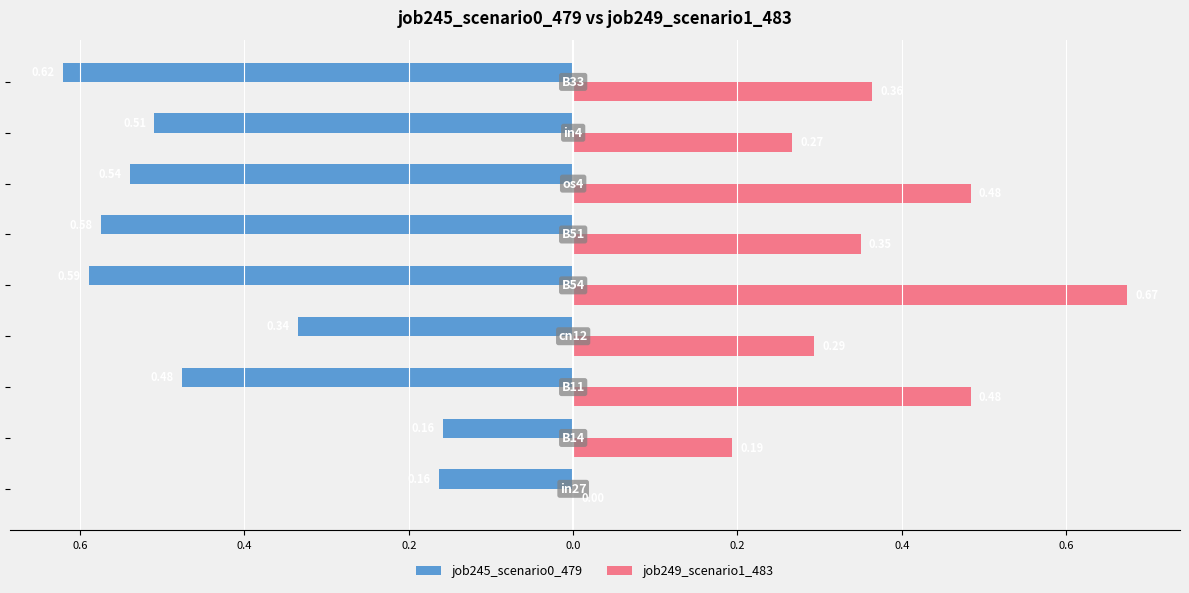

What are all the series names shown in the legend?

job245_scenario0_479, job249_scenario1_483